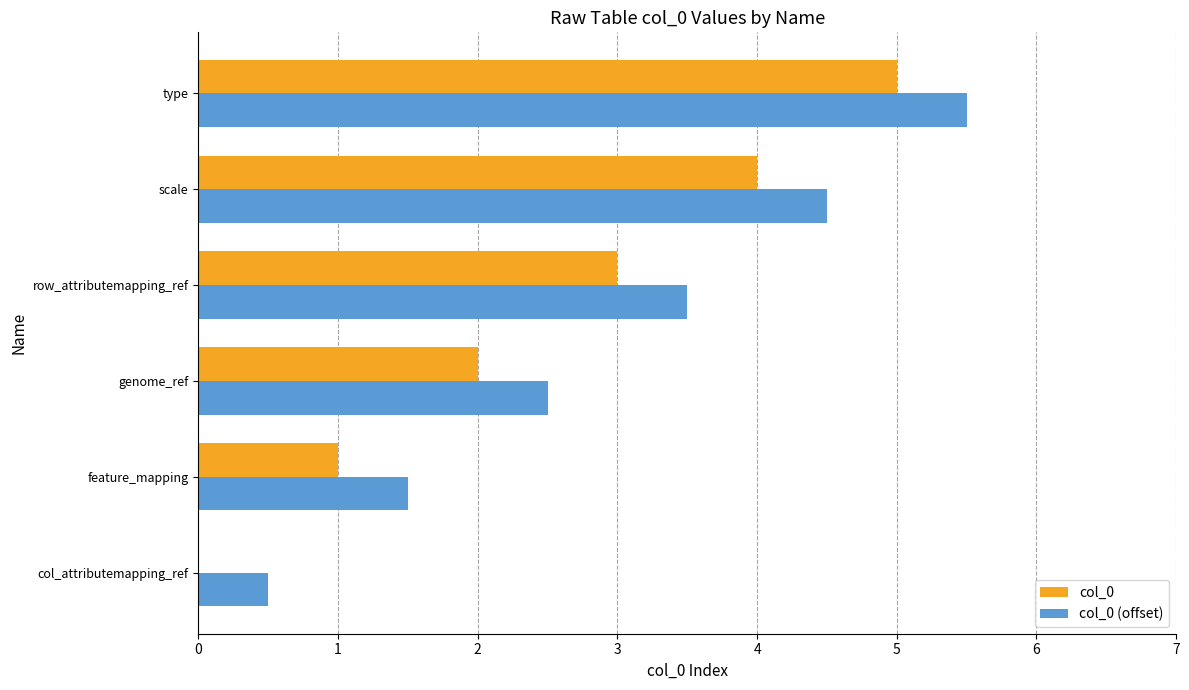

Count the col_0 (offset) values in the range 1 to 4.

3